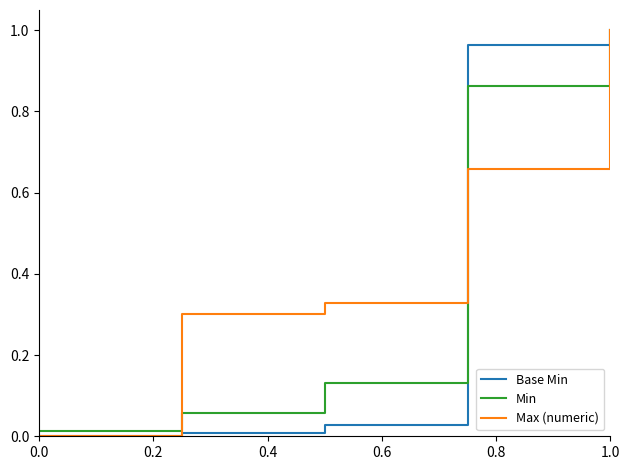

Which series has the largest total across all categories?

Max (numeric)